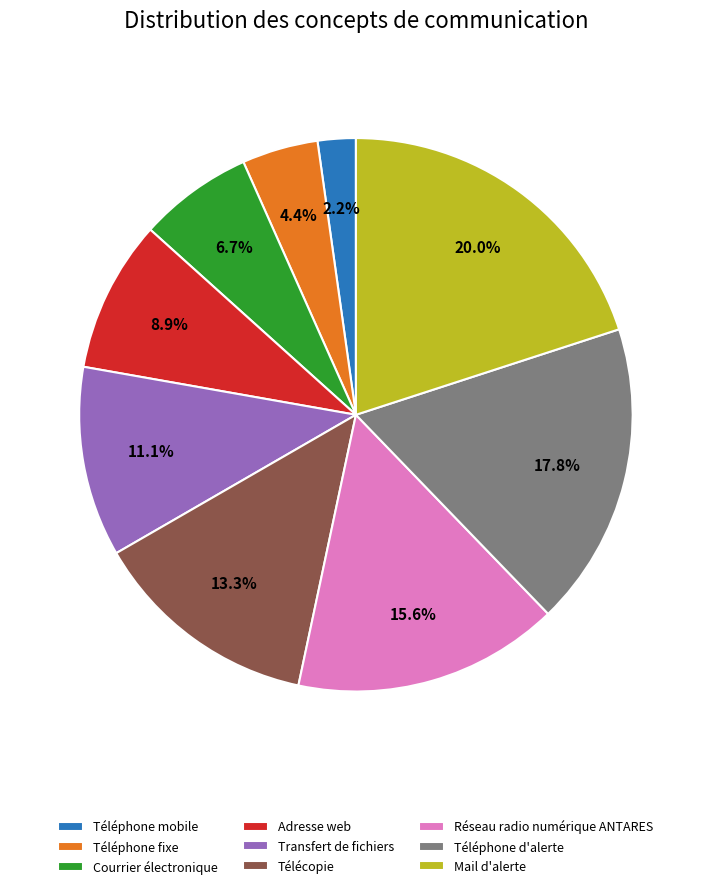

To the nearest percent, what percentage of the pie is Adresse web?

9%